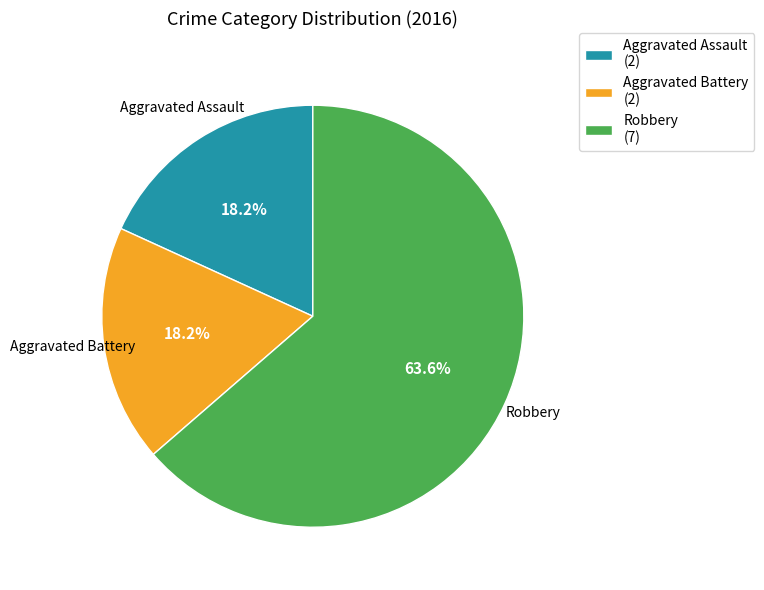

Which has a higher value, Aggravated Assault or Robbery?

Robbery